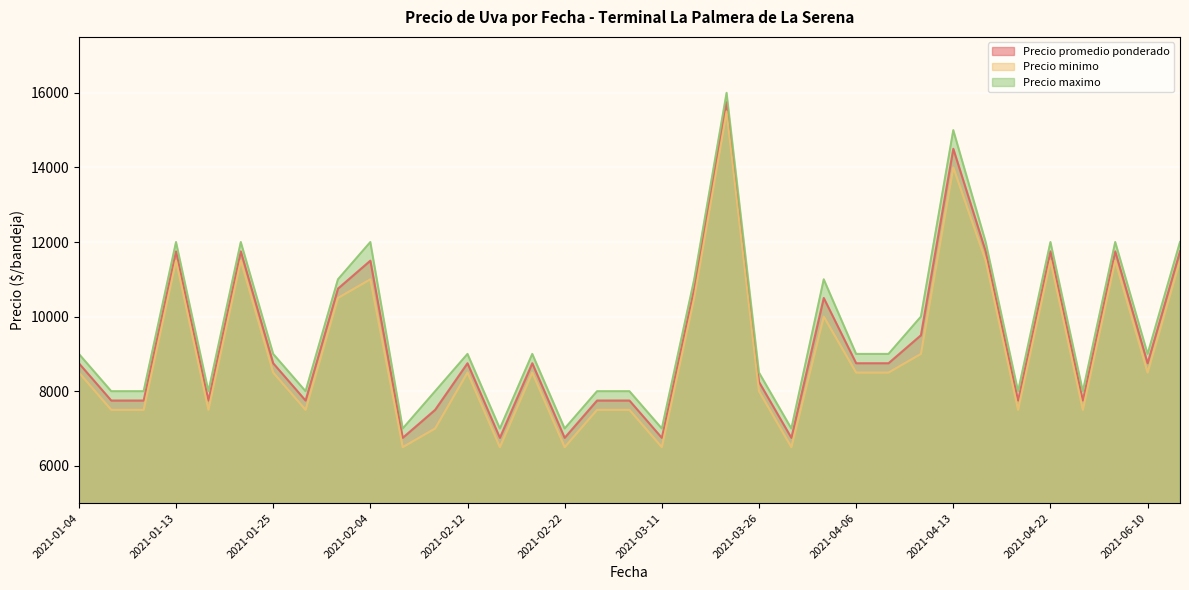

True or false: Precio maximo and Precio minimo intersect in this chart.

False